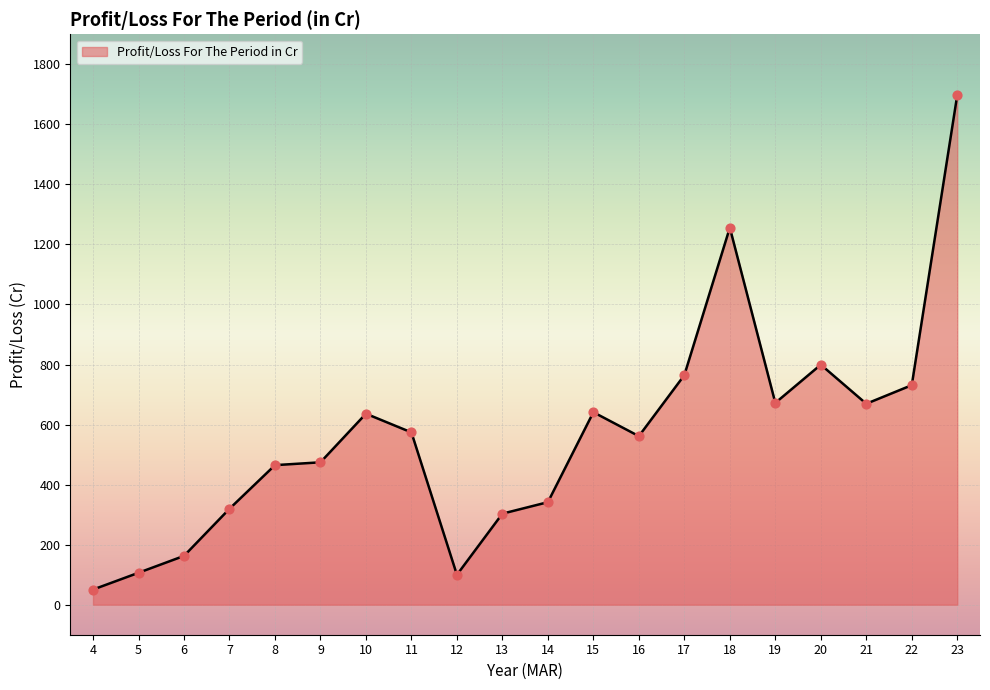

Between 15 and 8, which is larger?

15